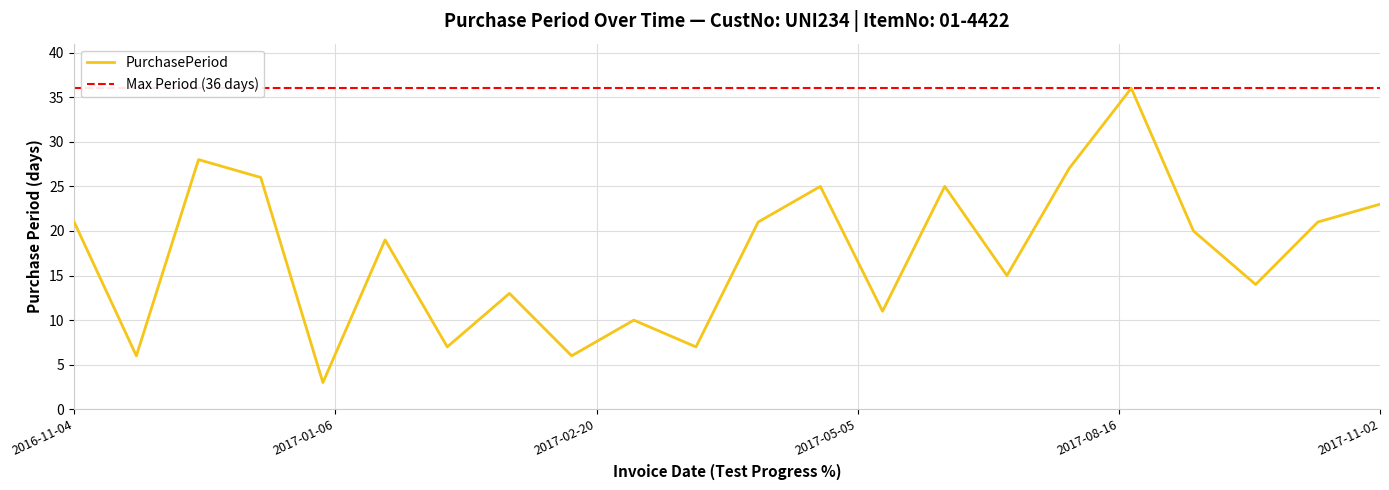

At which category does the data reach its first local valley?

2016-11-10